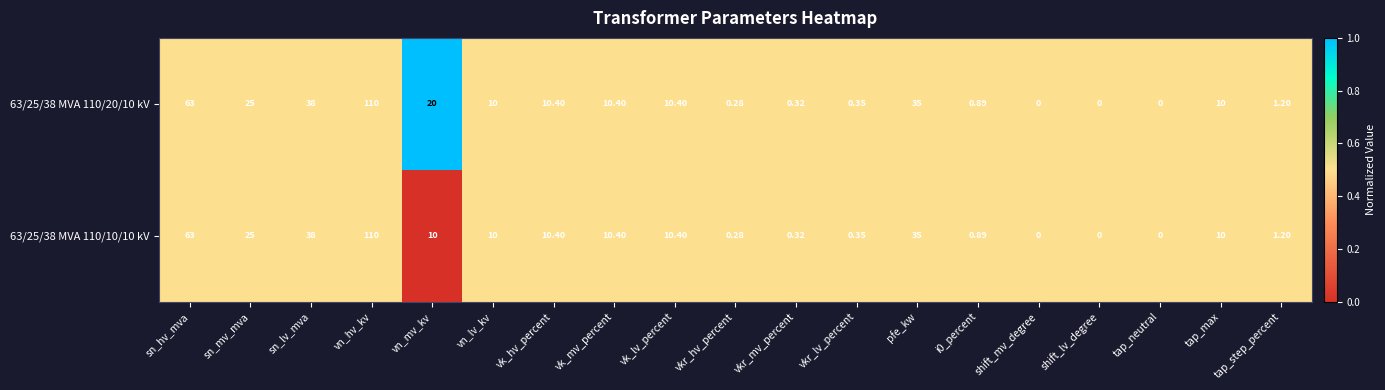

At which category is the sum across all series the highest?

vn_hv_kv